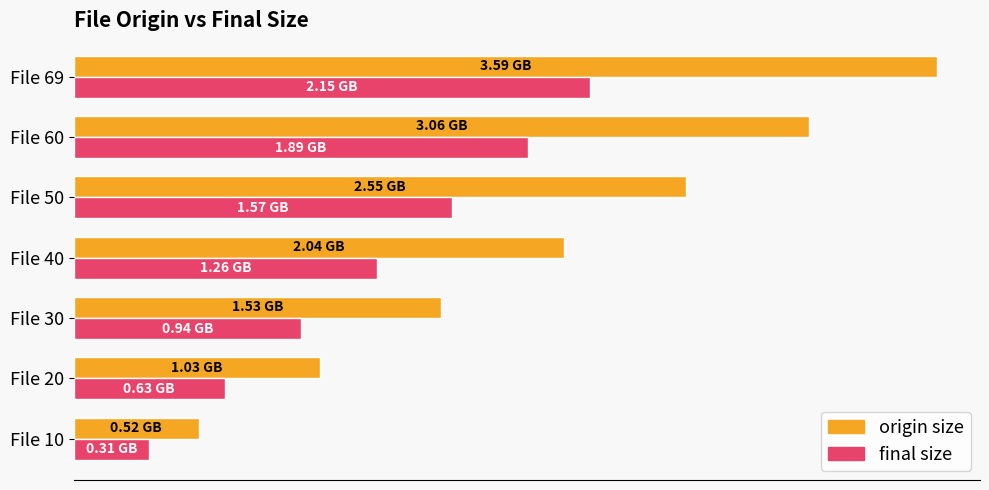

What are all the series names shown in the legend?

origin size, final size